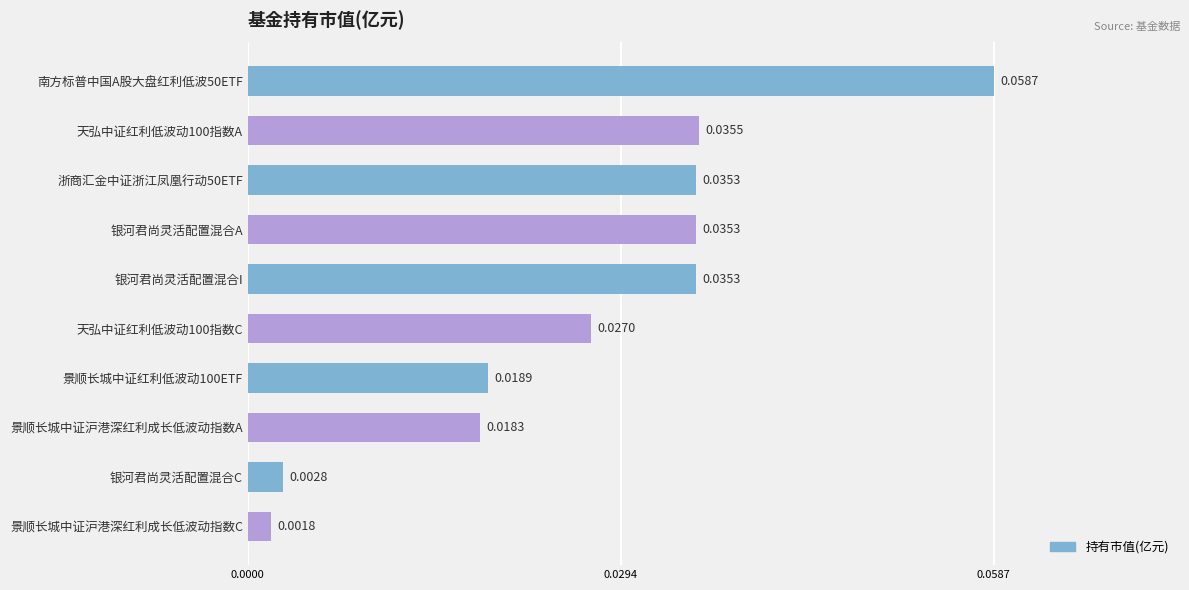

What is the label of the 2nd bar from the bottom?

银河君尚灵活配置混合C